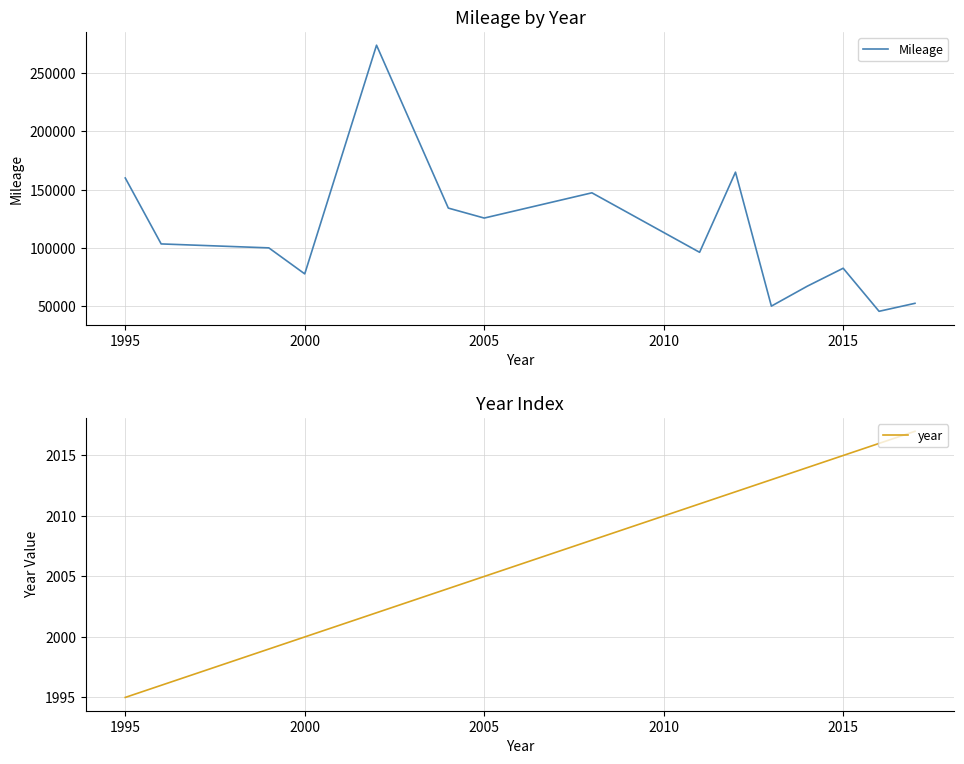

True or false: Mileage and year cross at least once.

False